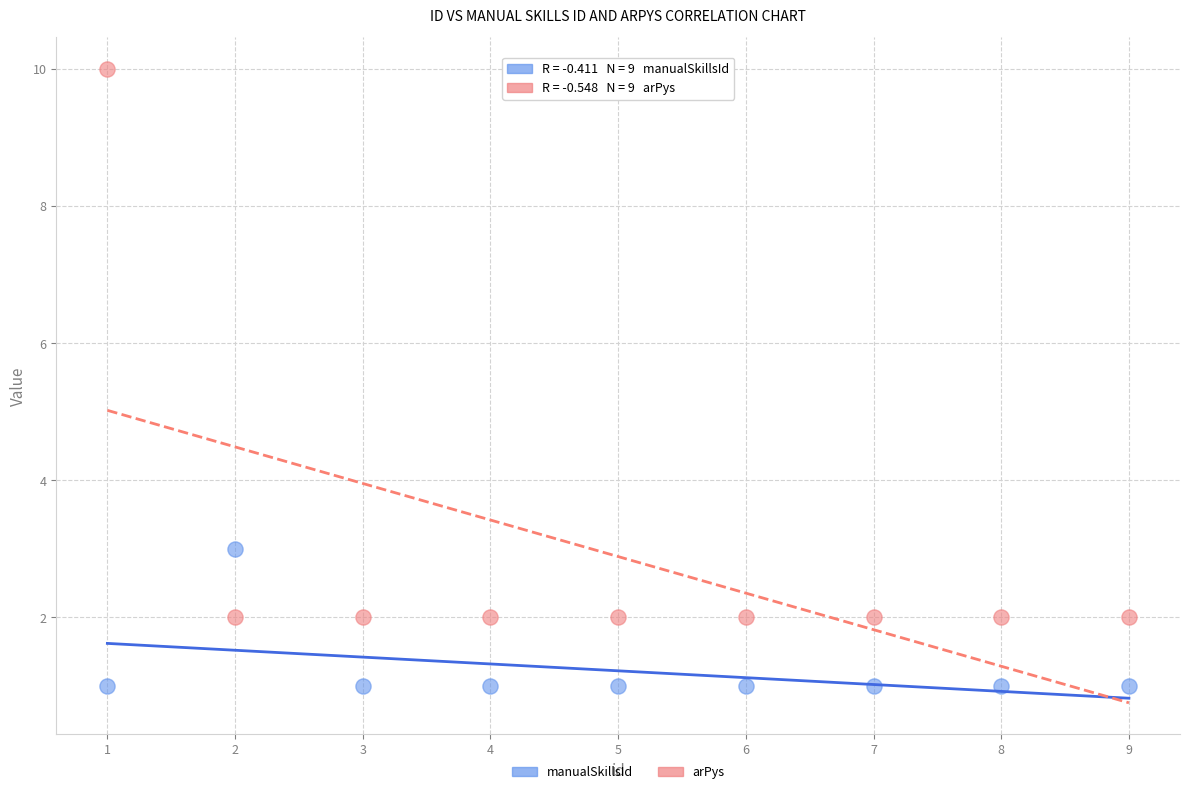

Which series reaches the minimum Y coordinate?

manualSkillsId